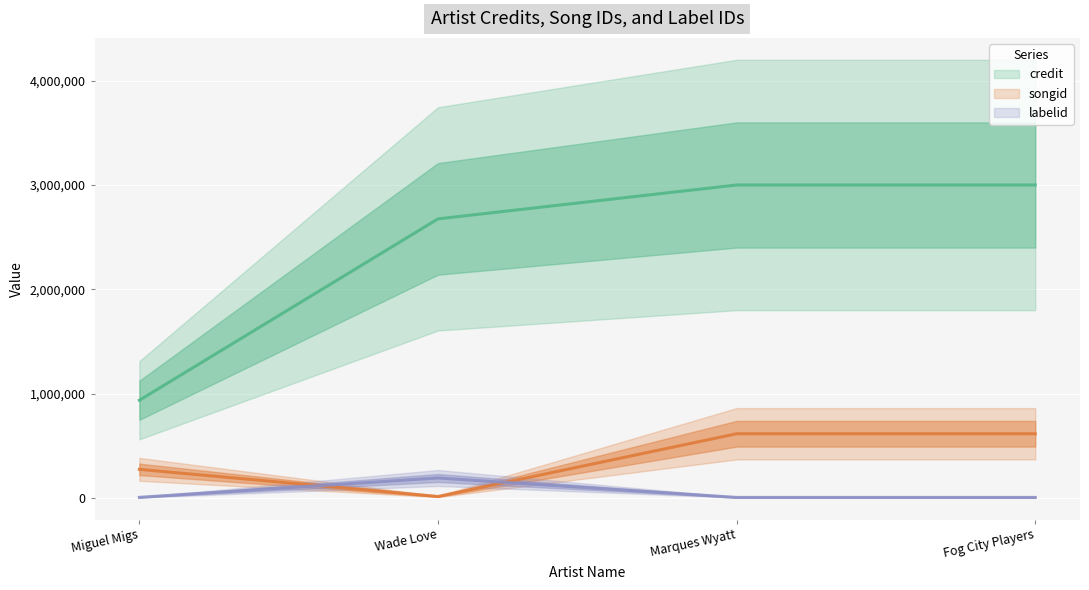

Between which two adjacent categories do labelid and songid first intersect?

Miguel Migs and Wade Love